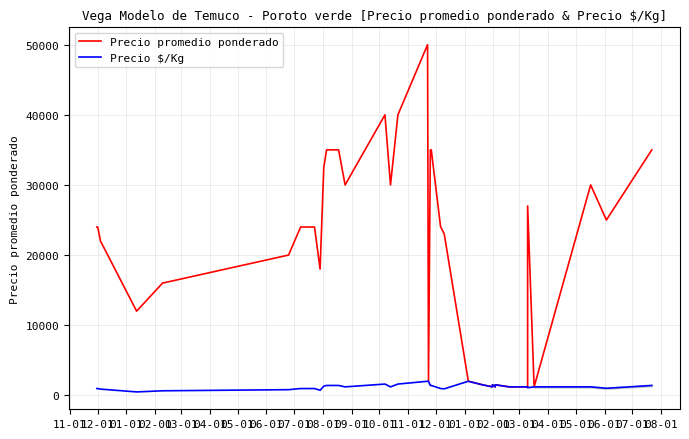

What is the value of the Precio promedio ponderado point at the 21st from the left?

18000